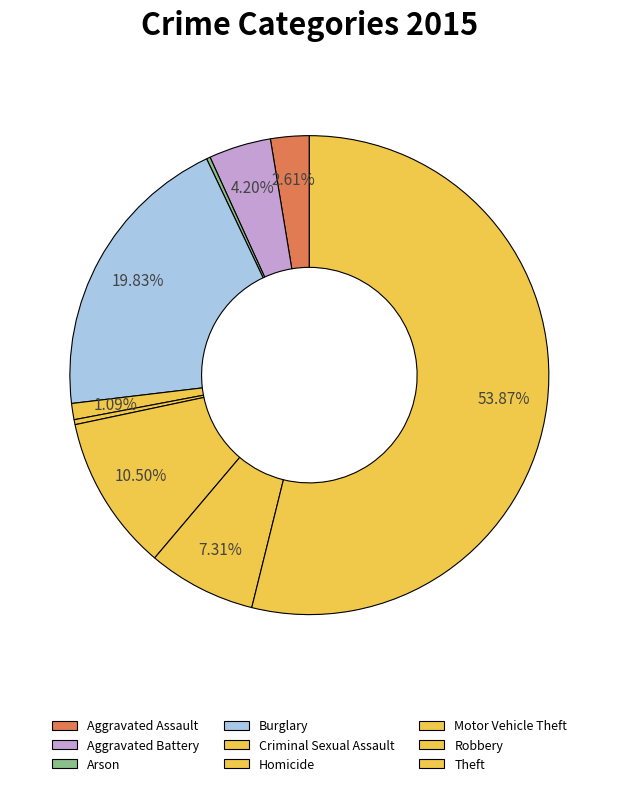

To the nearest percent, what portion does Motor Vehicle Theft represent?

11%